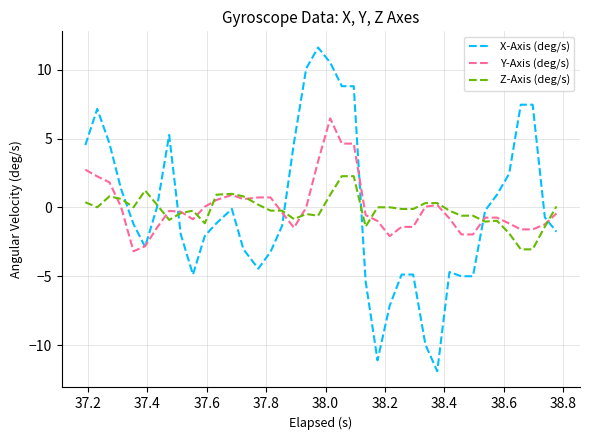

List the series in order of their peak value, lowest first.

Z-Axis (deg/s), Y-Axis (deg/s), X-Axis (deg/s)